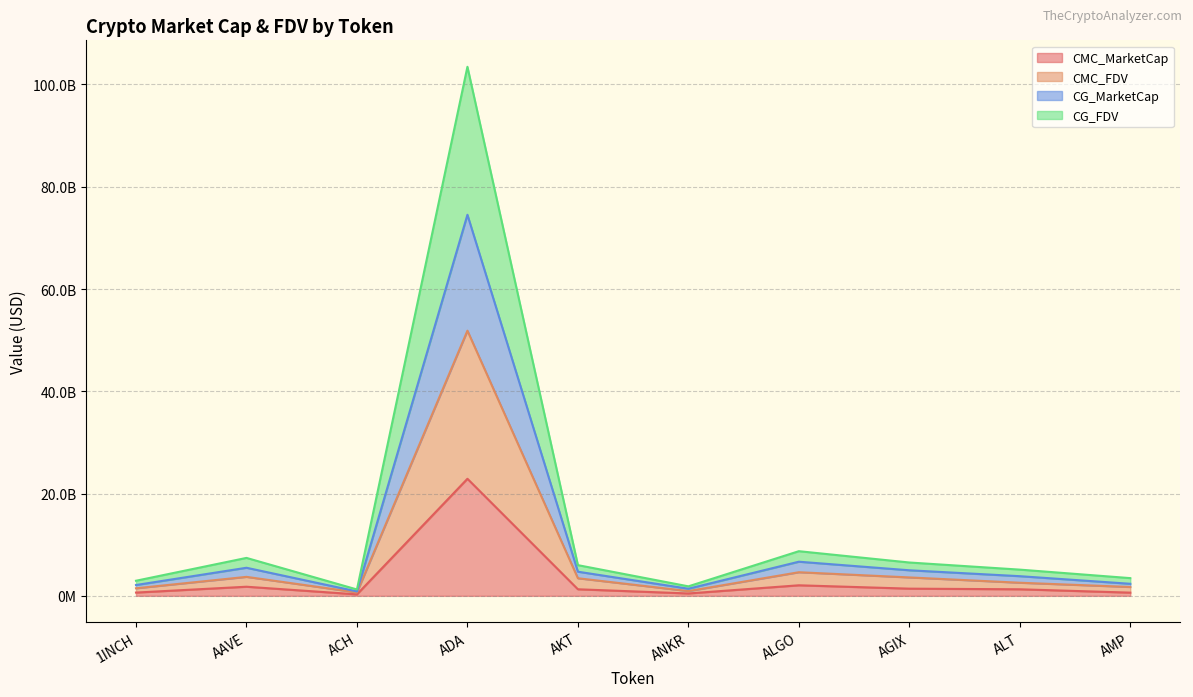

How many interior local peaks does the CG_MarketCap series have?

3